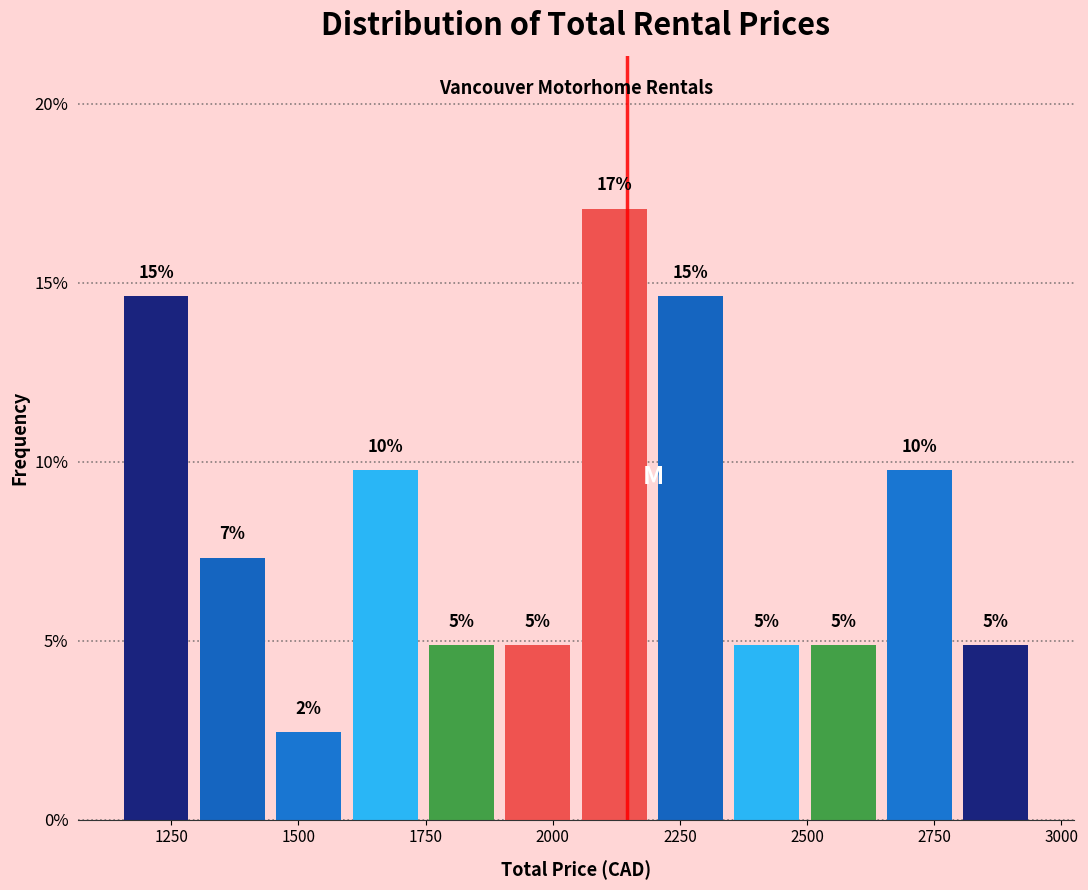

Read against the x-axis, roughly where is the centre of the tallest bar?

2100